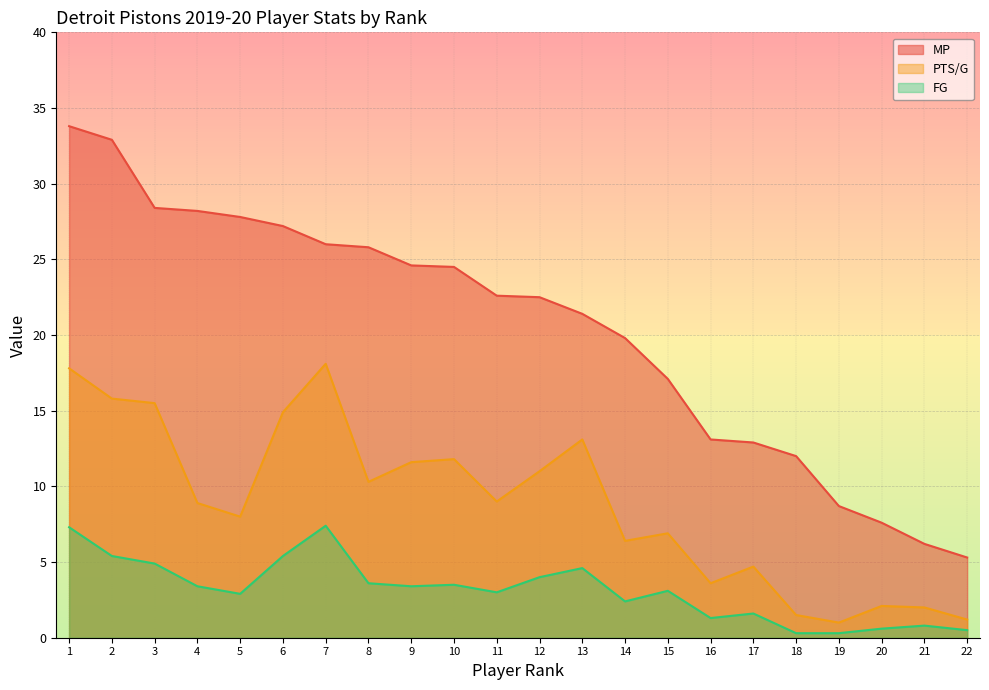

True or false: FG and PTS/G cross at least once.

False